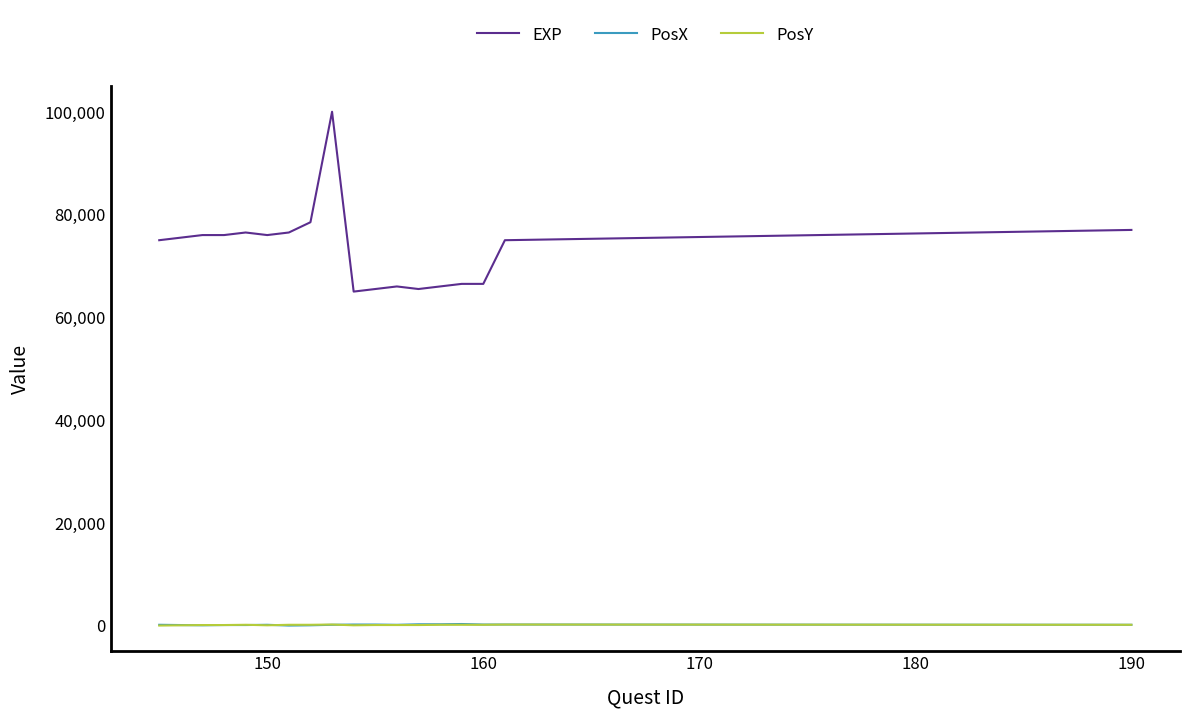

What is the maximum value shown in the chart?

100000